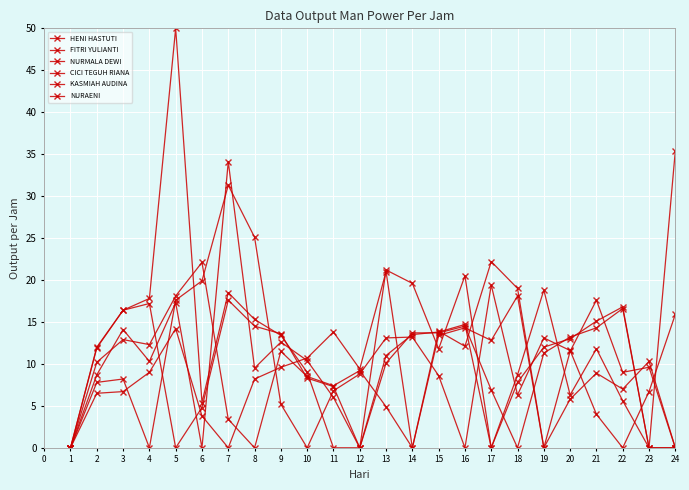

How many series are shown in this chart?

6